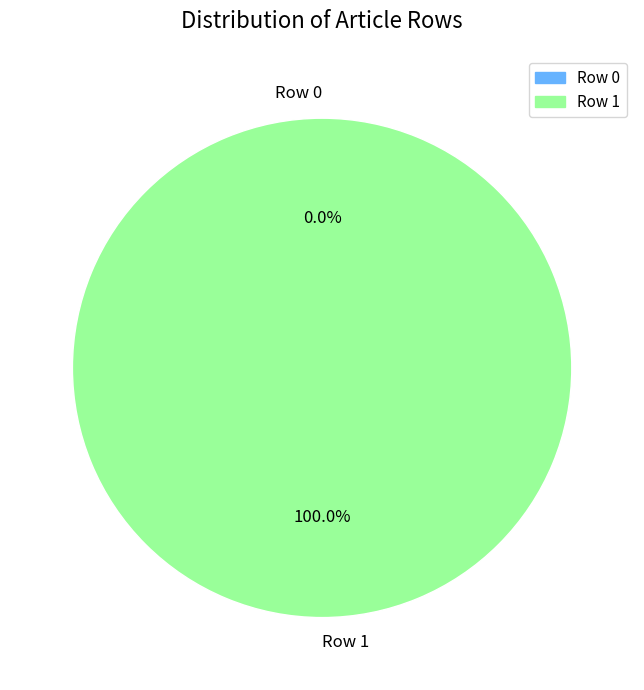

To the nearest percent, what is the difference between the largest and smallest slice percentages?

100%